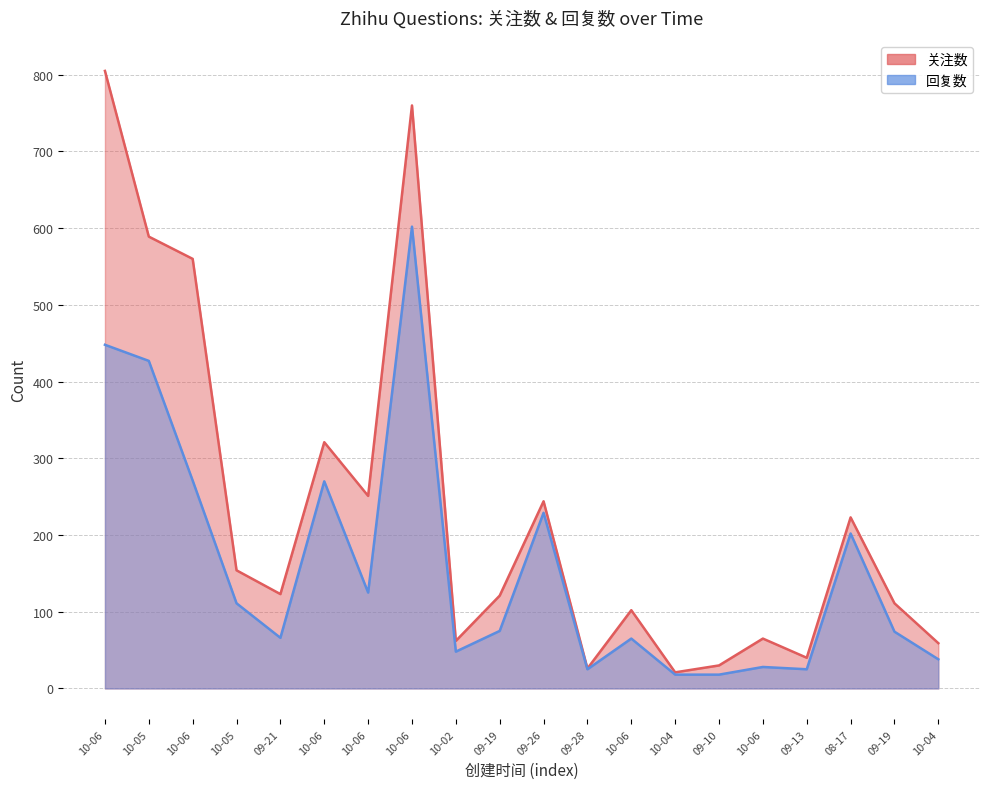

True or false: 回复数 has more than 1 interior local peaks.

True